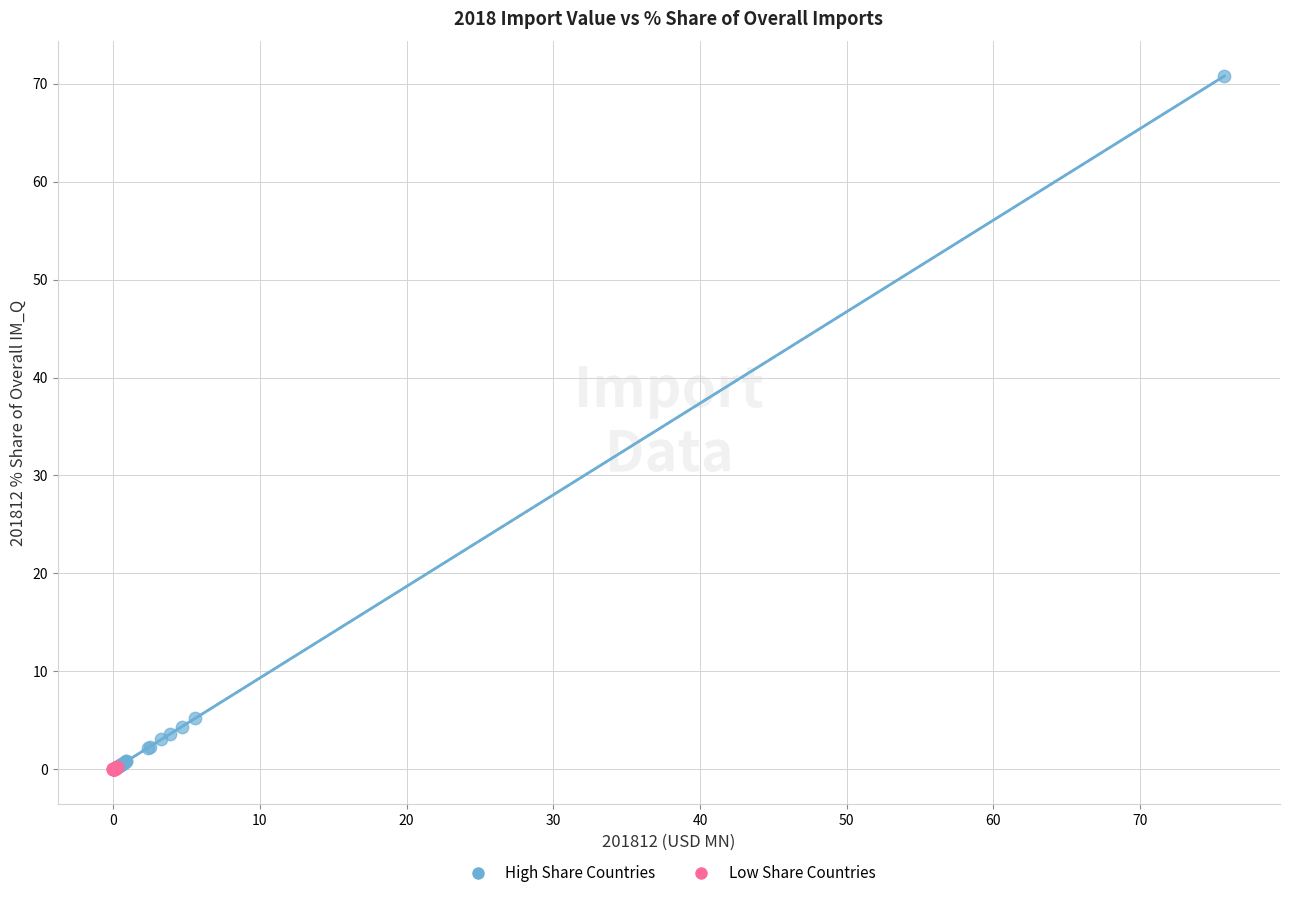

Which series reaches the maximum Y coordinate?

High Share Countries